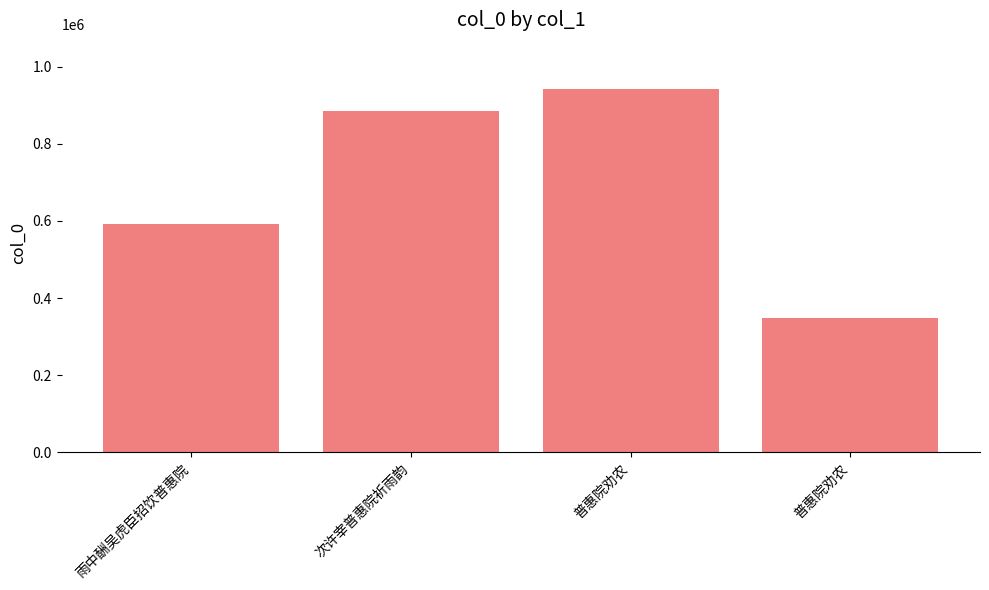

Where is the data nearest to the value 645533?

雨中酬吴虎臣招饮普惠院